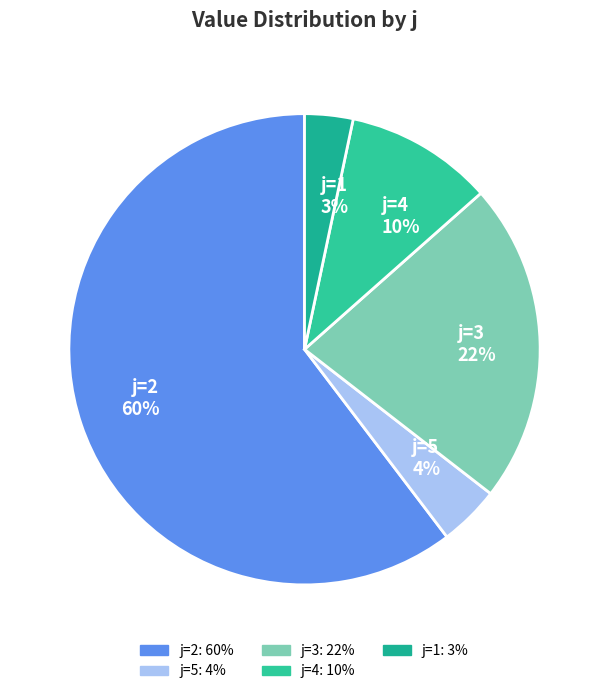

How many slices are in this pie chart?

5